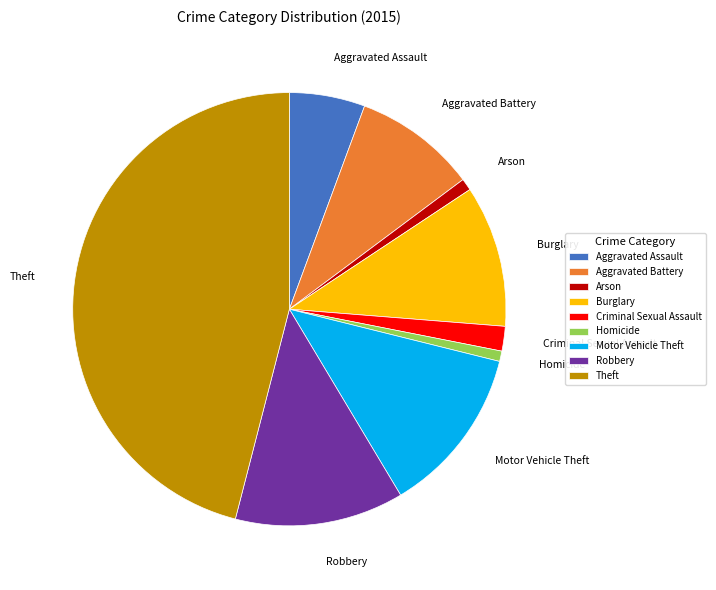

True or false: Criminal Sexual Assault accounts for 2% of the total.

True